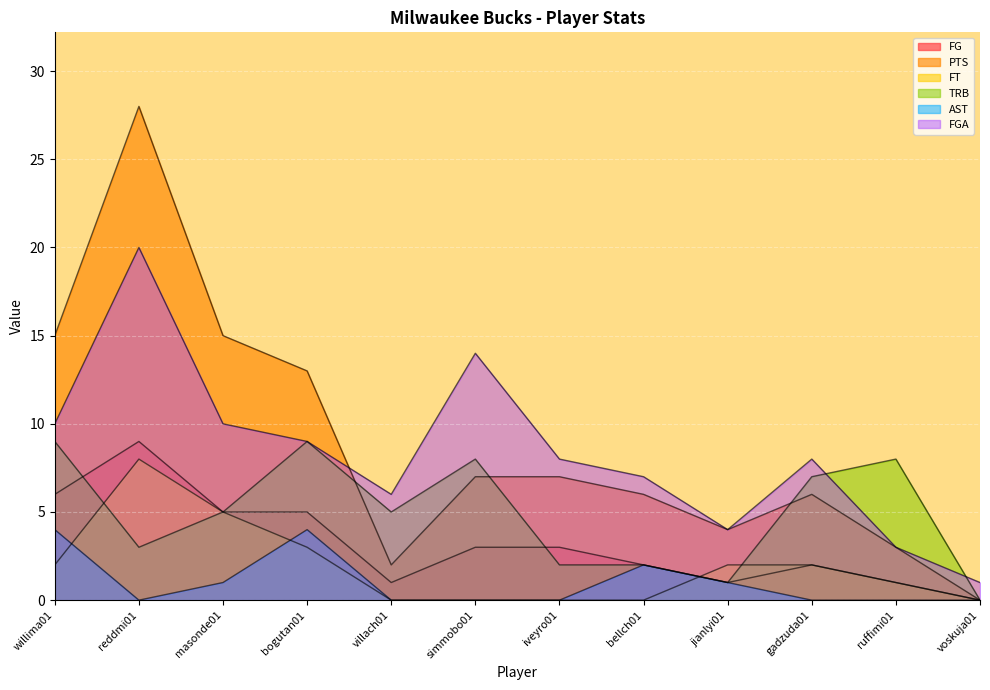

At how many categories does at least one series exceed 3?

11